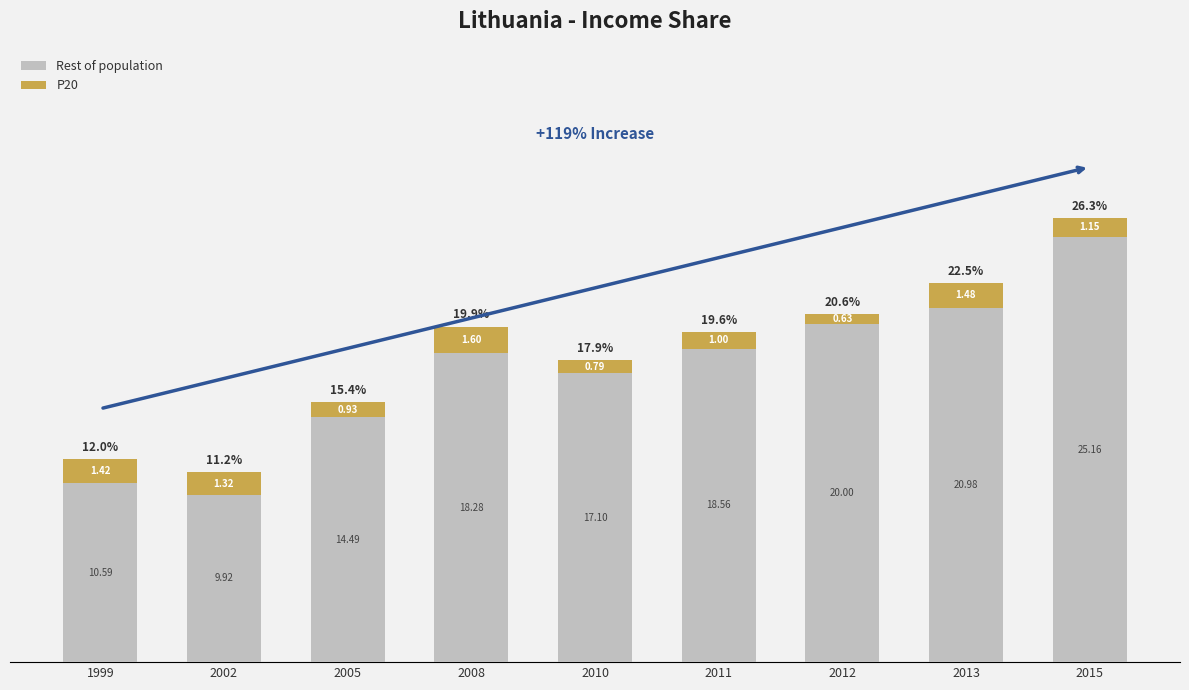

Does the chart contain any negative values?

No